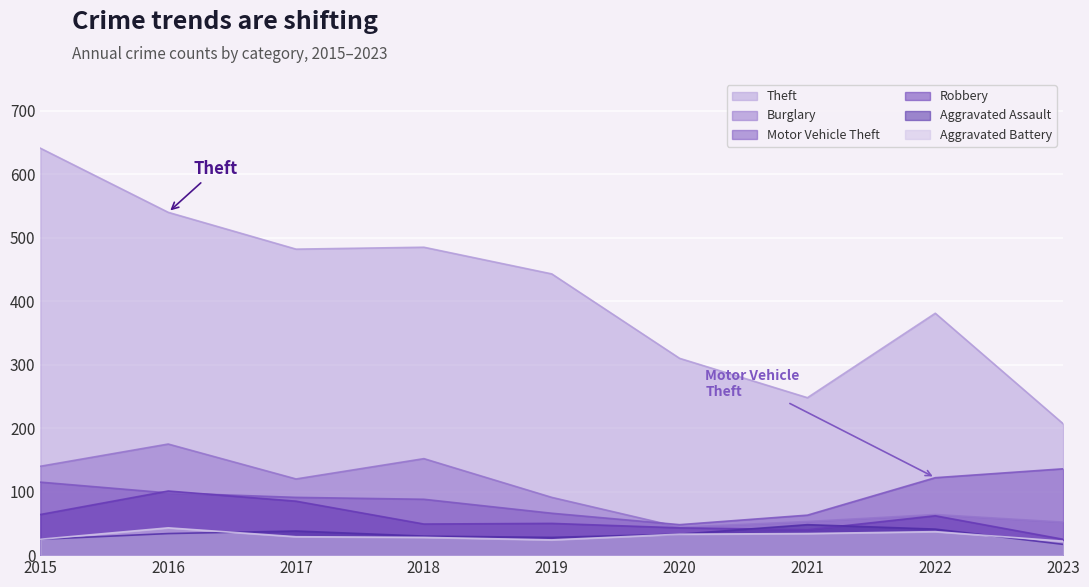

What is the difference between the highest and lowest values at 2019?

419